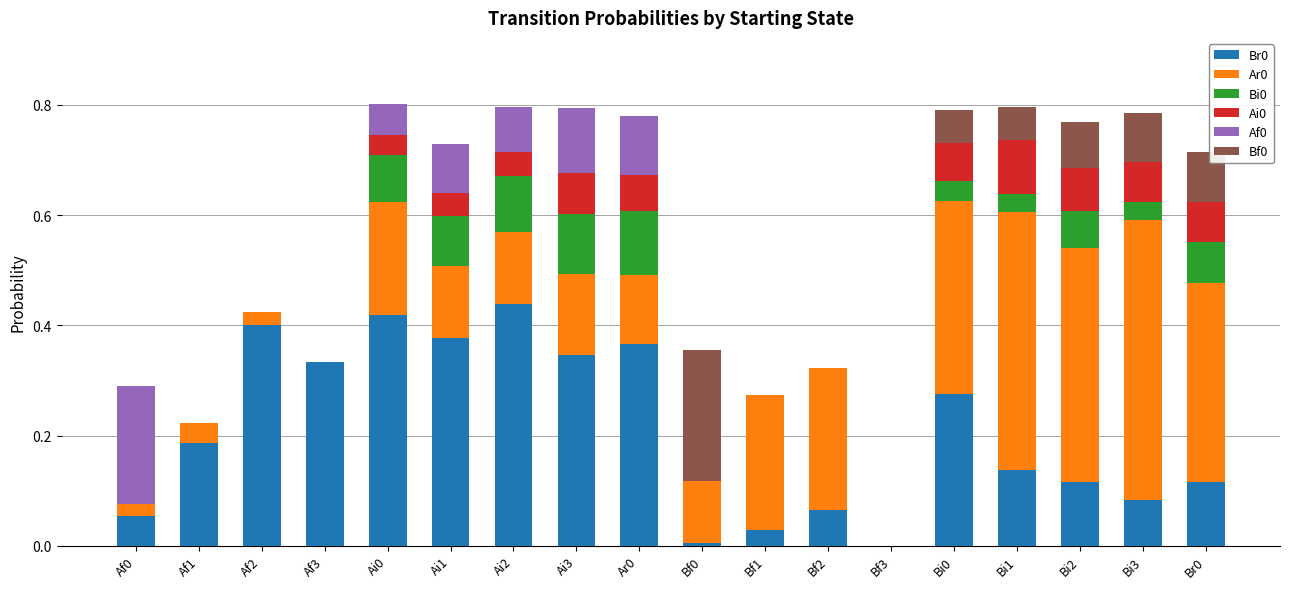

Does the chart contain stacked bars?

Yes